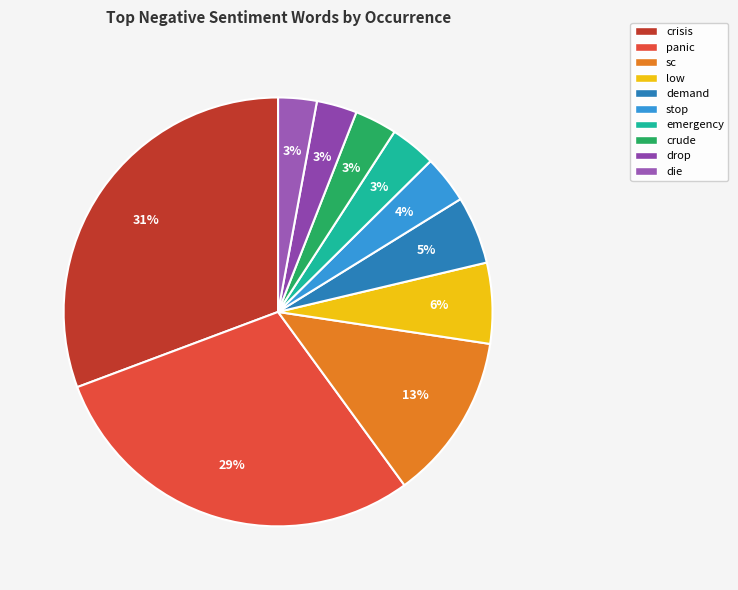

Which category has the smallest portion of the pie?

die